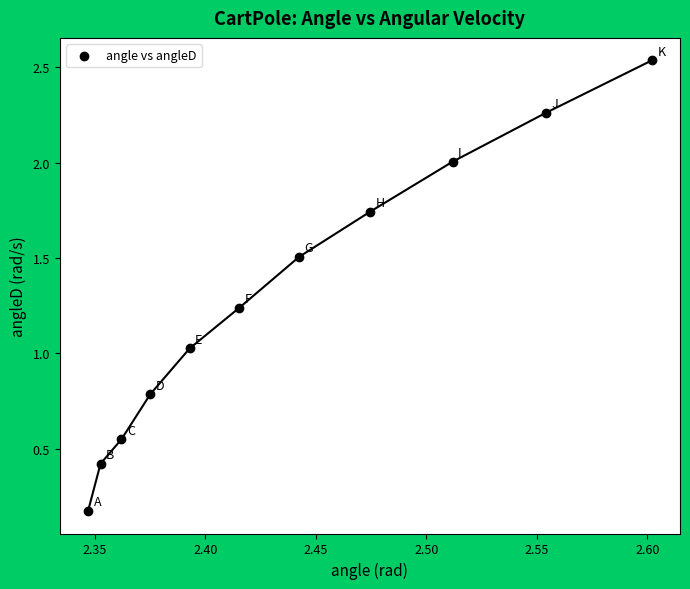

What is the range of X values (max minus min)?

0.3